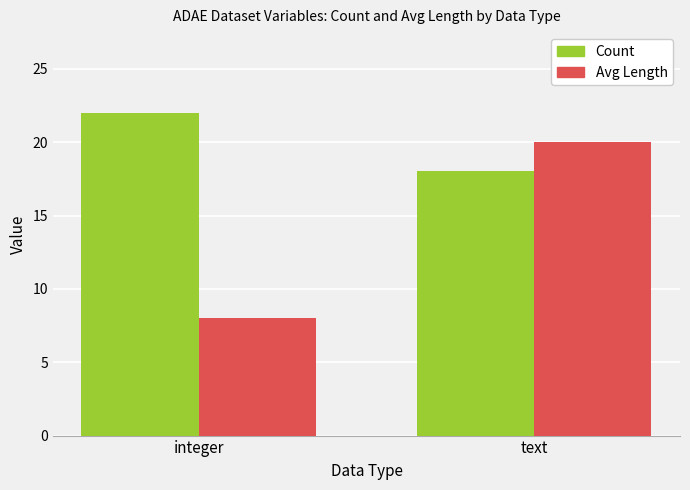

At integer, list the series in order from smallest to largest.

Avg Length, Count